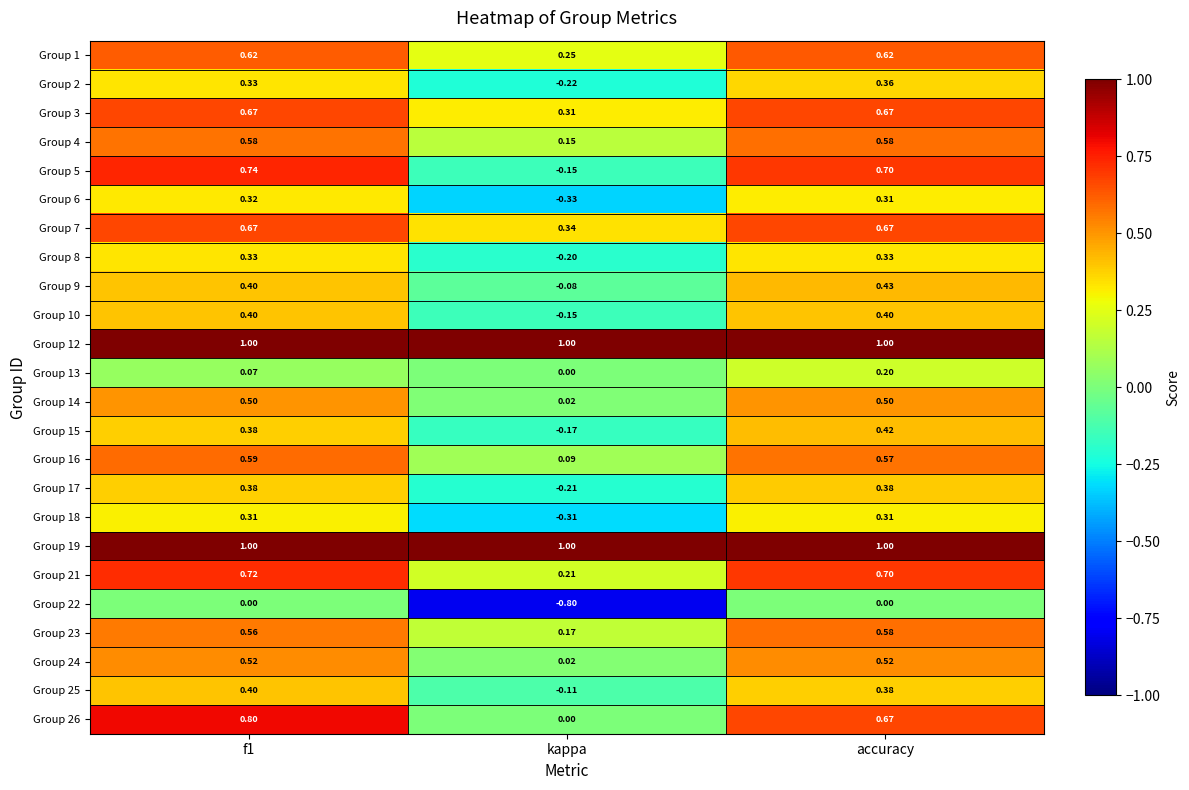

Where is Group 5 nearest to the value 0?

kappa